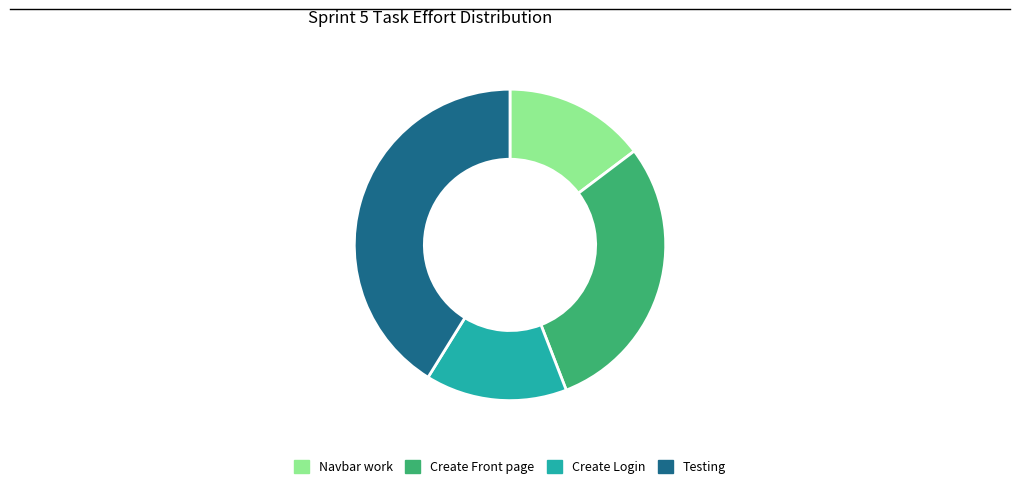

The Create Front page slice represents 17% of the pie. True or false?

False